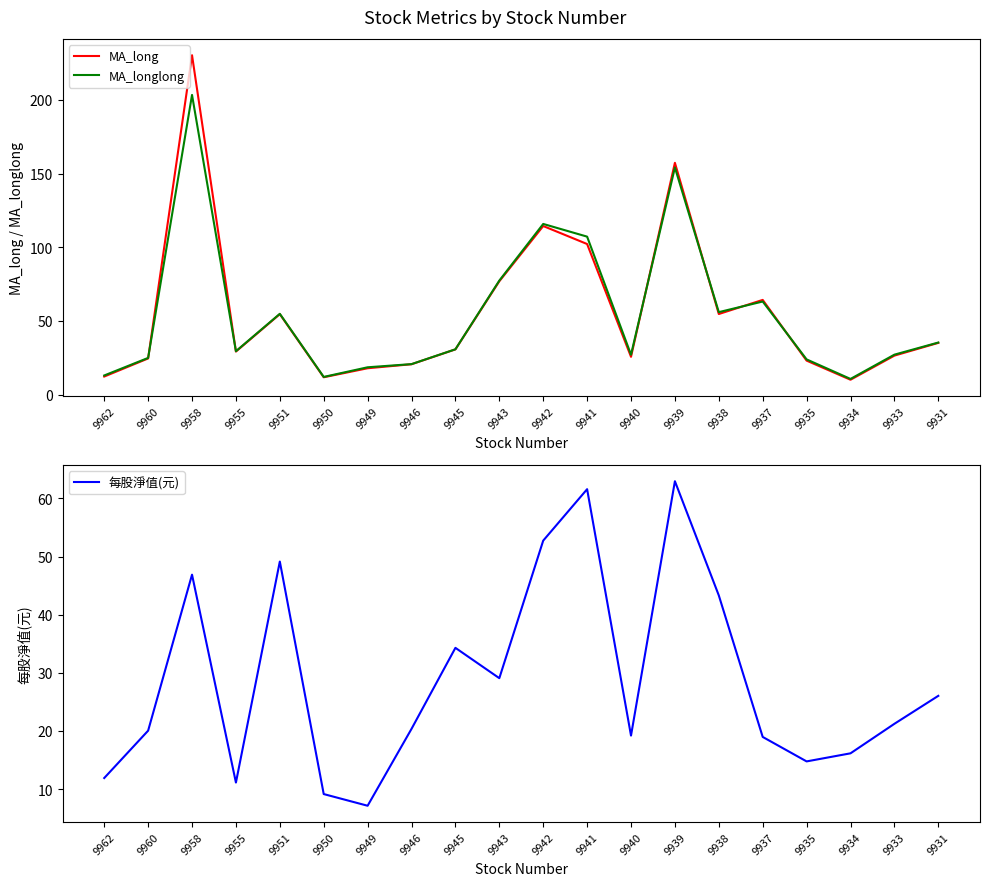

What is the minimum value for 每股淨值(元)?

7.1